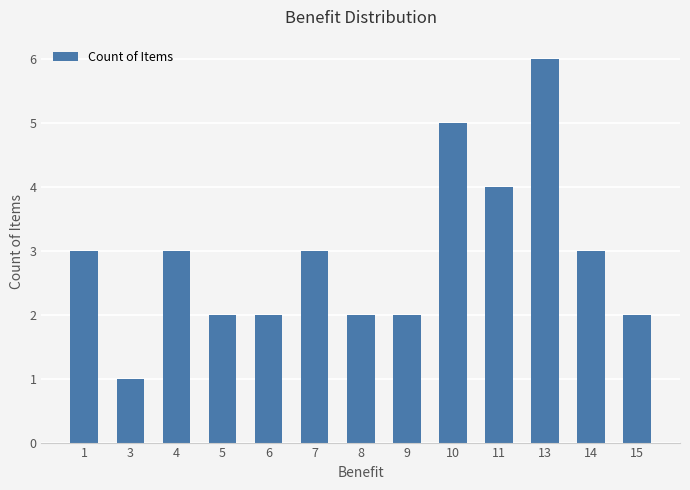

The value at 8 is 3. True or false?

False